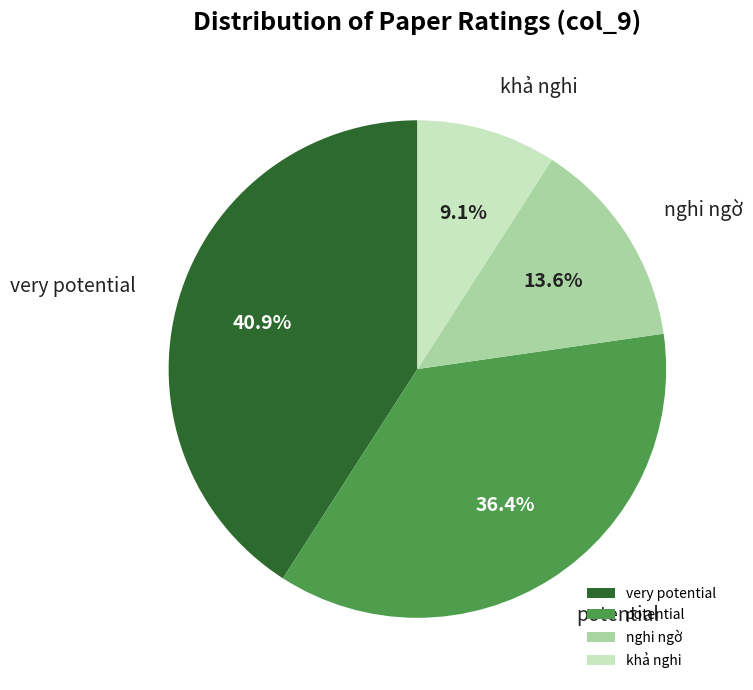

Is there a majority slice in this chart?

No